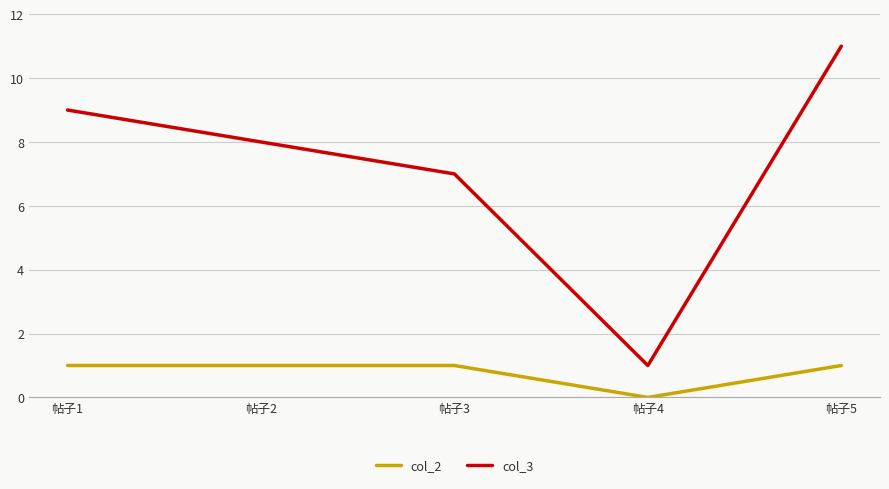

The value of col_3 at 帖子3 is 7. True or false?

True